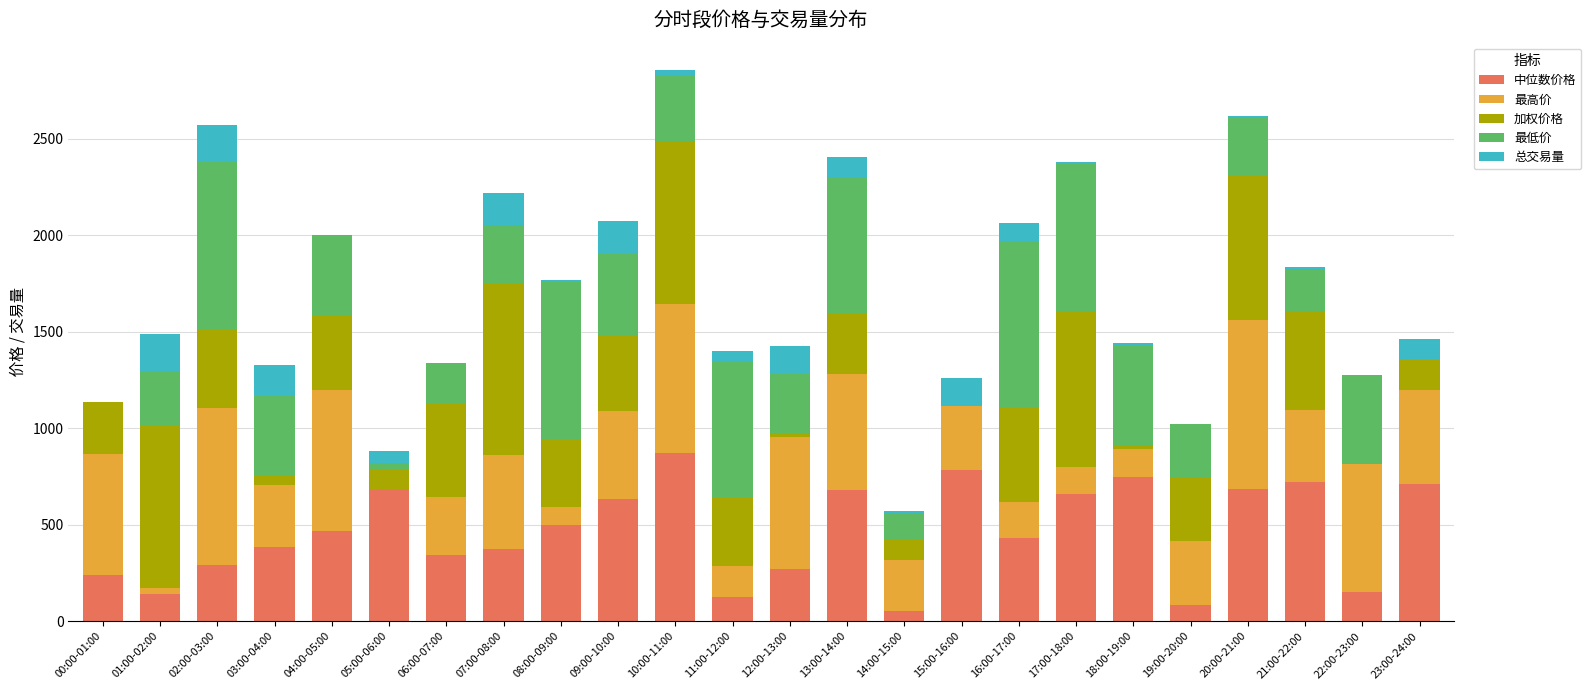

Are the bars horizontal?

No